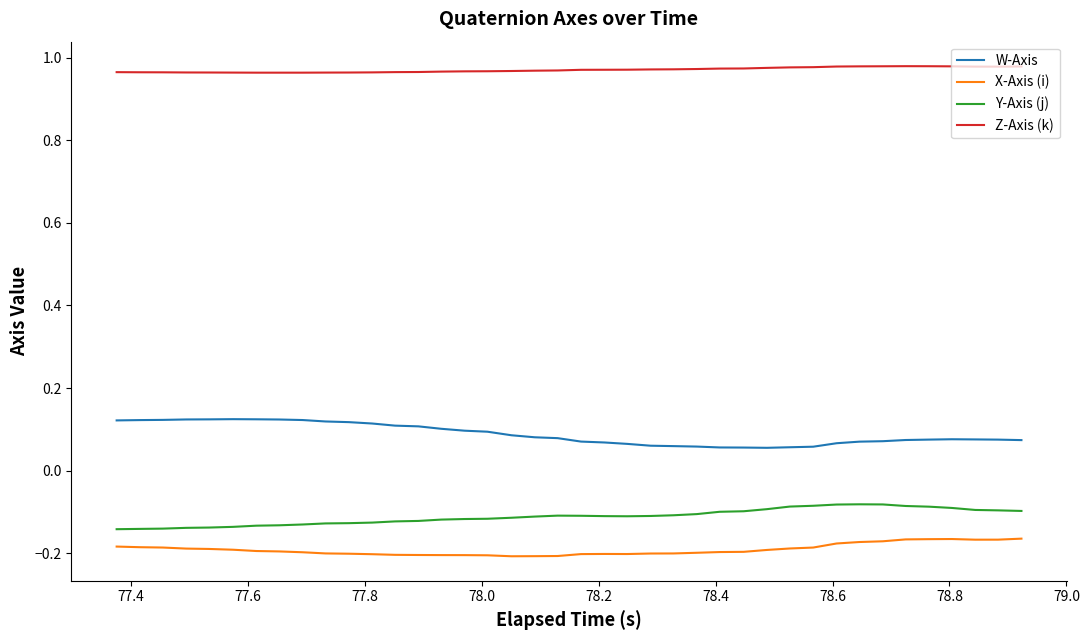

Which series has the largest total across all categories?

Z-Axis (k)